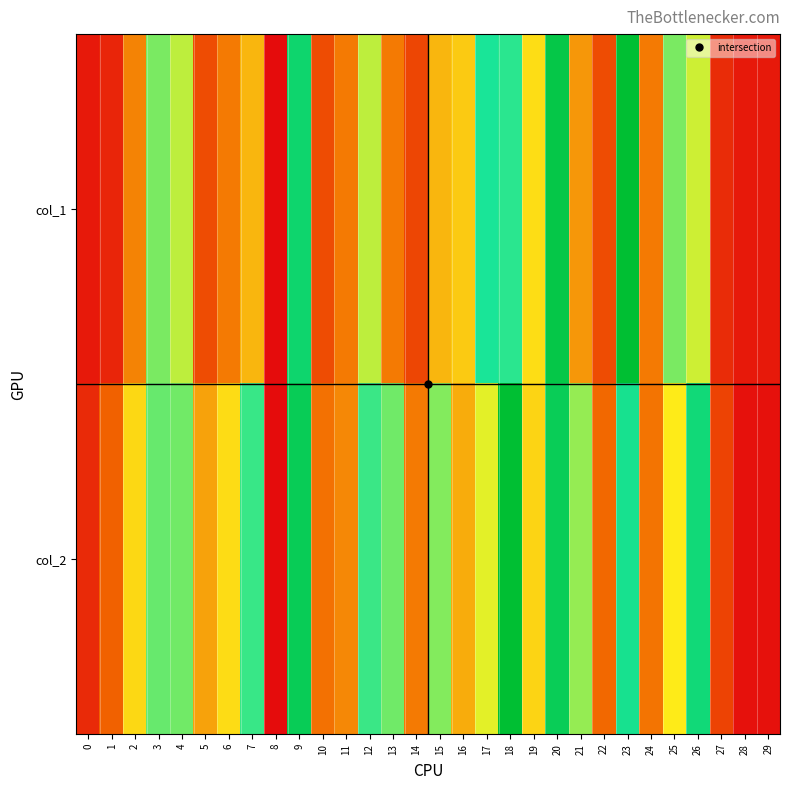

Which has a higher value, 28 or 29?

28